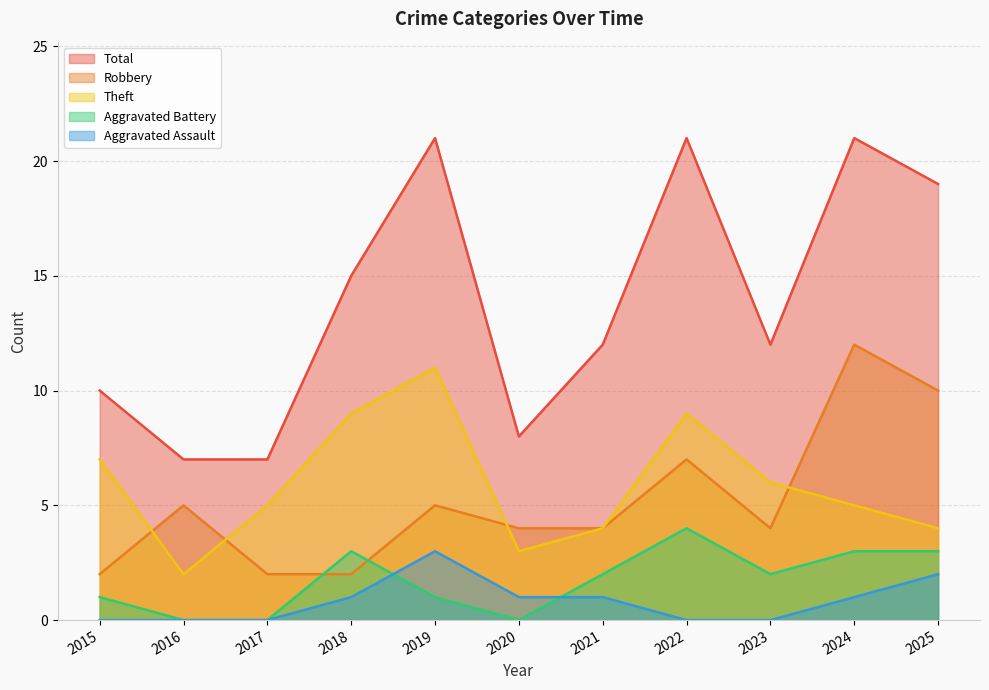

True or false: Theft and Total cross at least once.

False